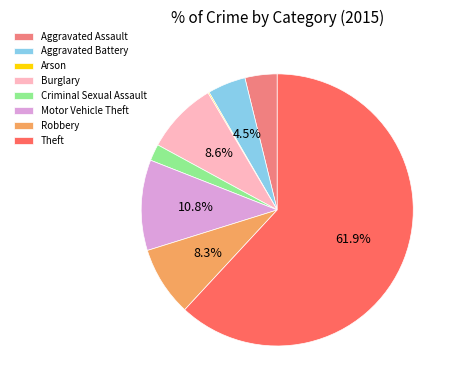

Combined, do Theft and Motor Vehicle Theft account for over 50%?

Yes